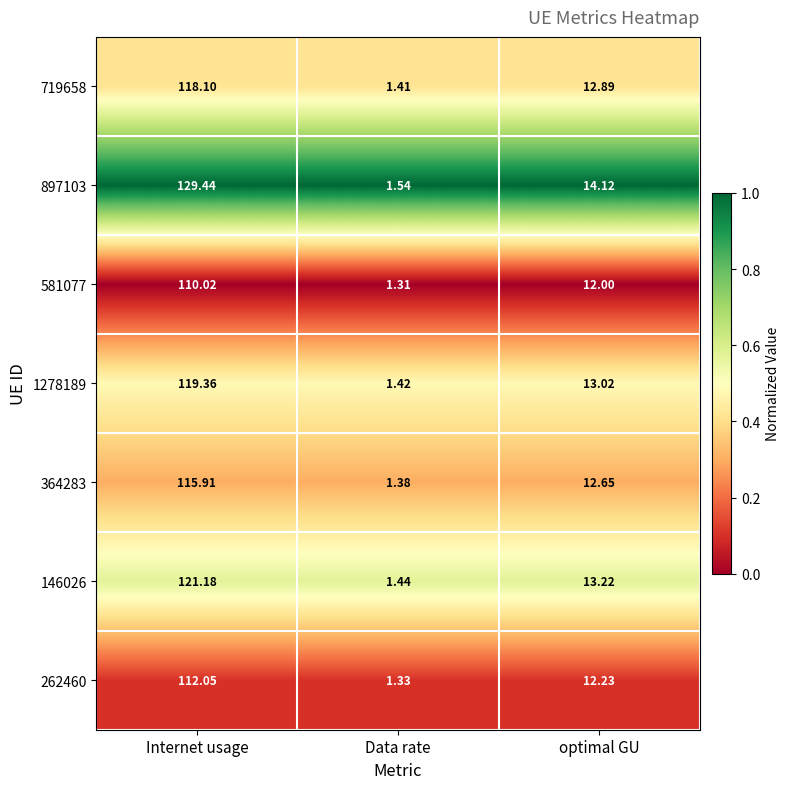

At which label does 719658 reach its peak?

Internet usage